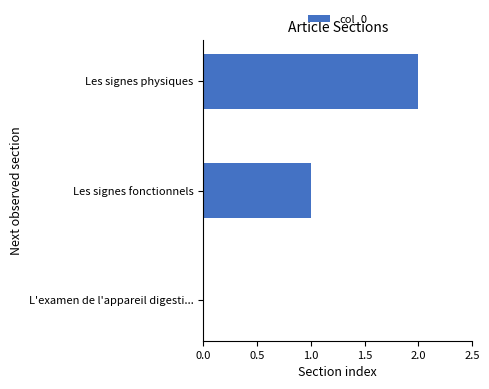

Are the bars grouped side by side (vs. stacked)?

No